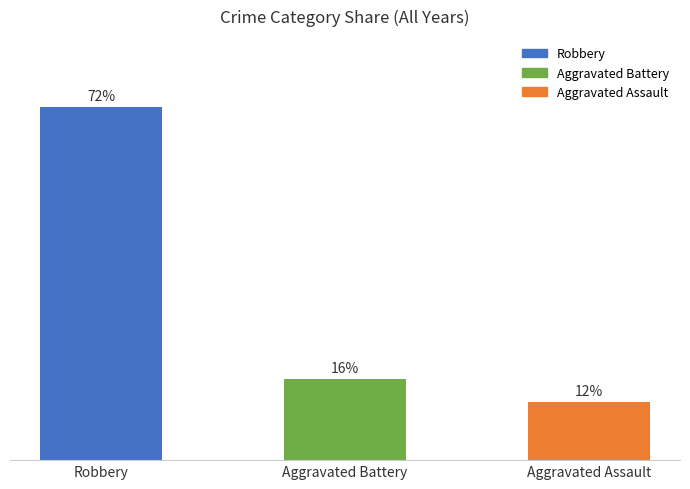

Does the chart contain any negative values?

No